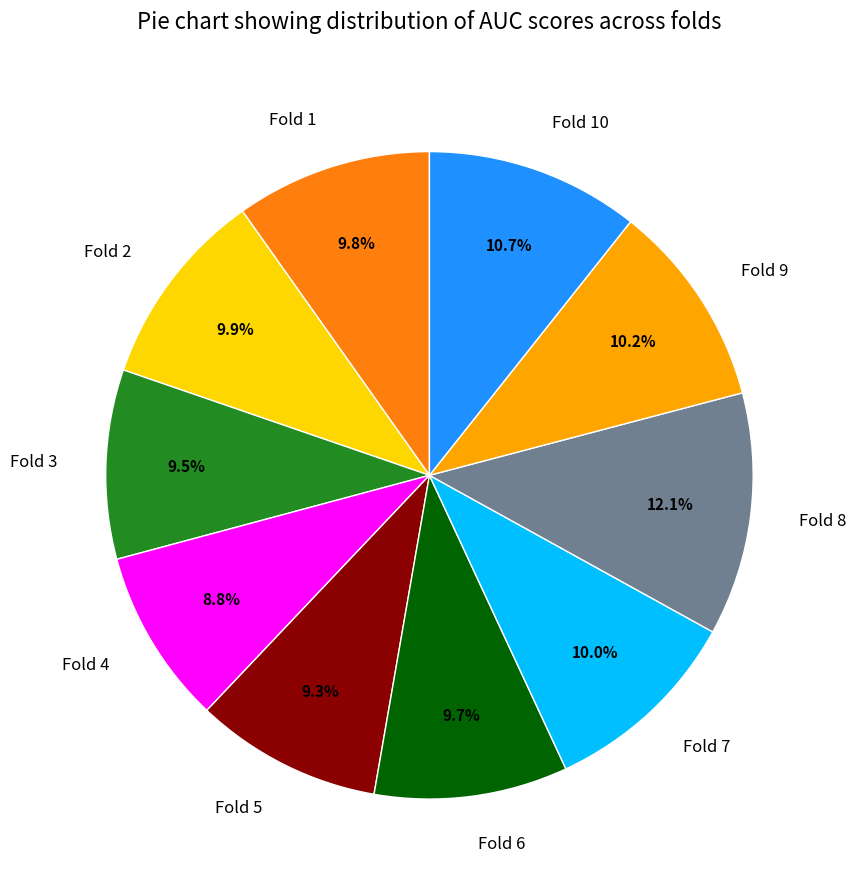

Does Fold 10 account for over 50% of the chart?

No